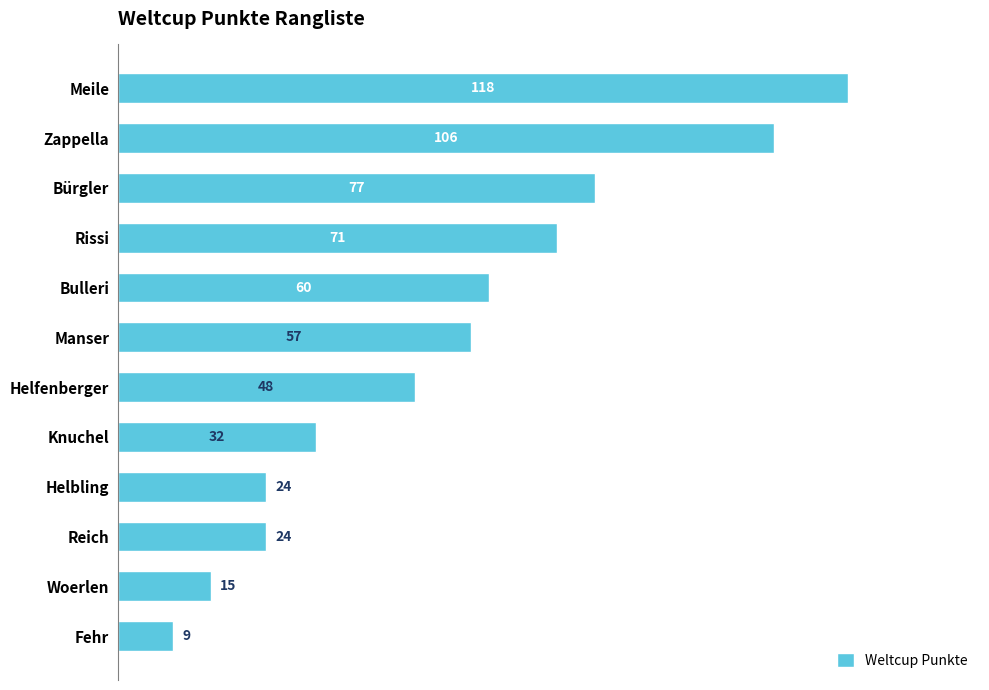

The value at Woerlen is 26. True or false?

False